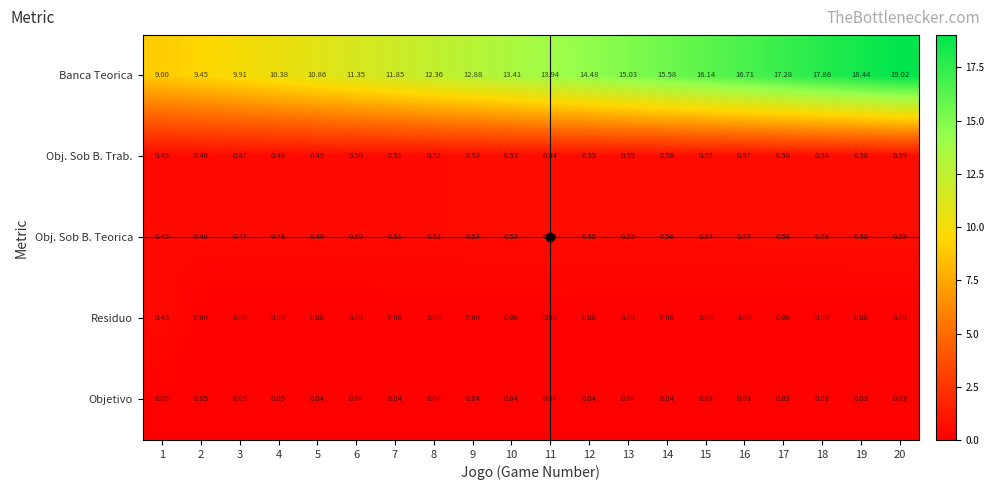

Which series changed the most between 5 and 7?

Banca Teorica